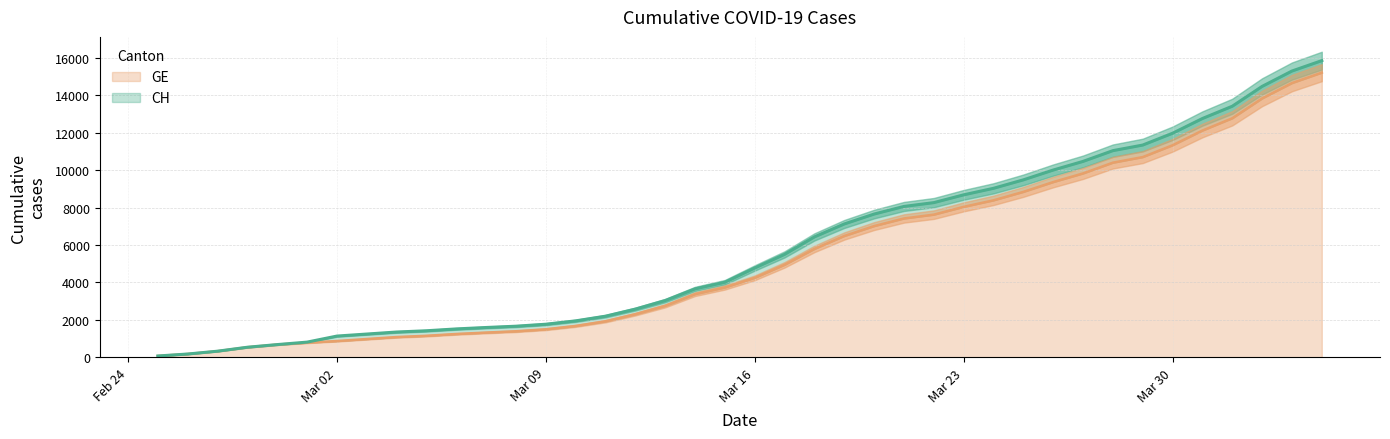

True or false: CH has more than 2 interior local peaks.

False